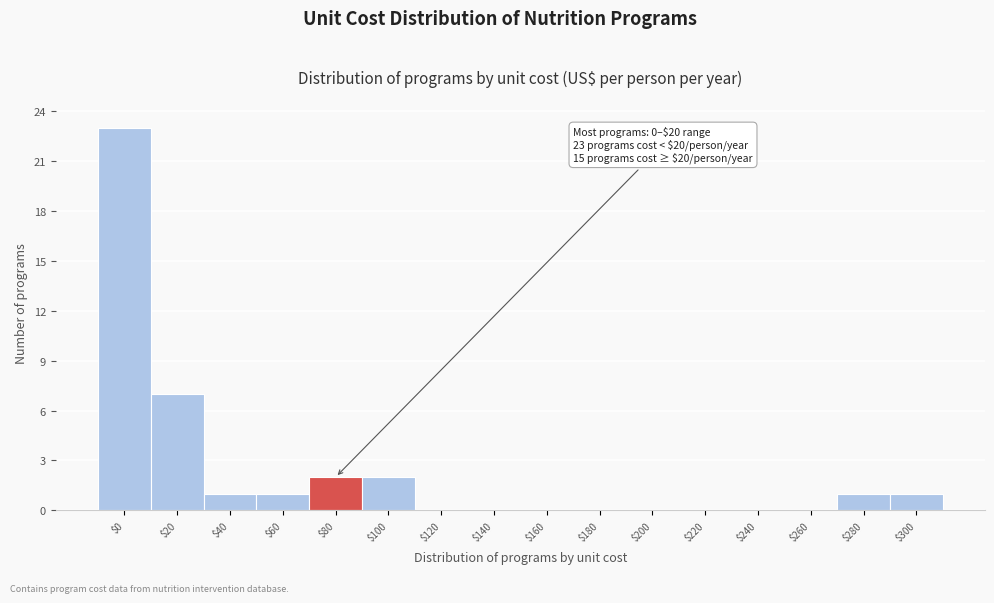

Which label corresponds to the largest value in the chart?

$0